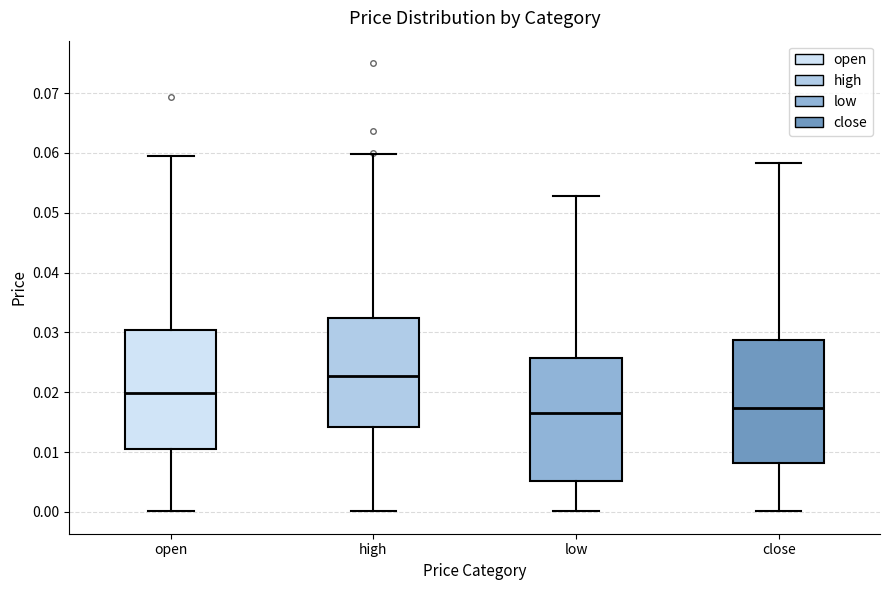

Reading left to right, read every box against the y-axis: the position of its median line, the range the box covers, and the ends of its whiskers. The values are not printed on the chart, so give them approximately, as read against the axis.

open: median 0.020, box 0.010 to 0.030, whiskers 0.000 to 0.059
high: median 0.023, box 0.014 to 0.032, whiskers 0.000 to 0.060
low: median 0.017, box 0.005 to 0.026, whiskers 0.000 to 0.053
close: median 0.017, box 0.008 to 0.029, whiskers 0.000 to 0.058